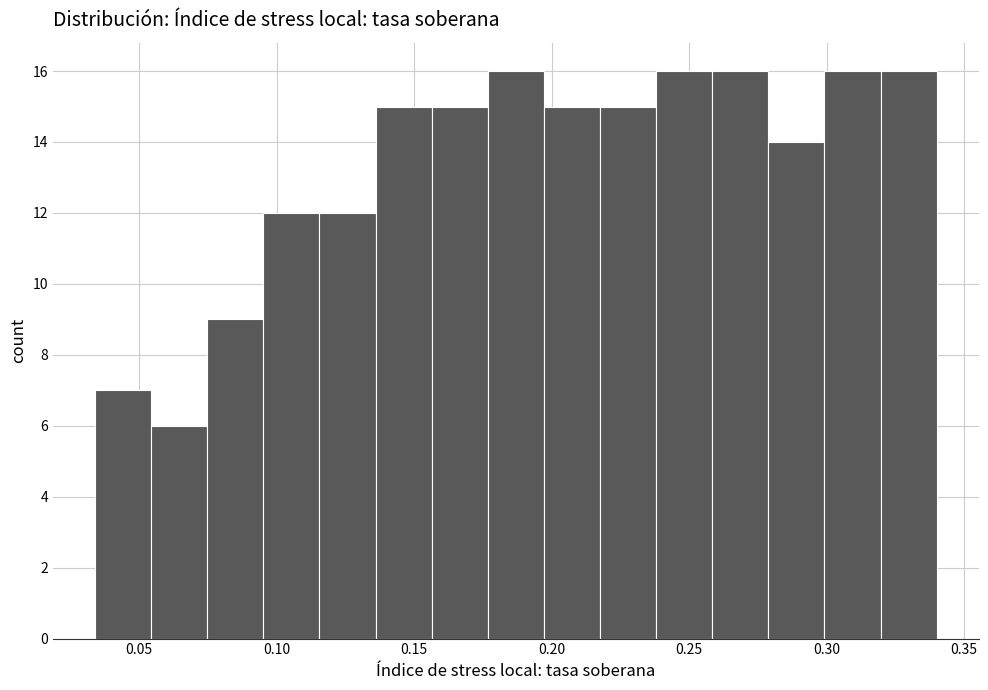

How tall is the bar that spans 0.240 to 0.260 on the x-axis? Neither the bar edges nor the heights are printed on the chart, so give them approximately, as read against the axes.

16